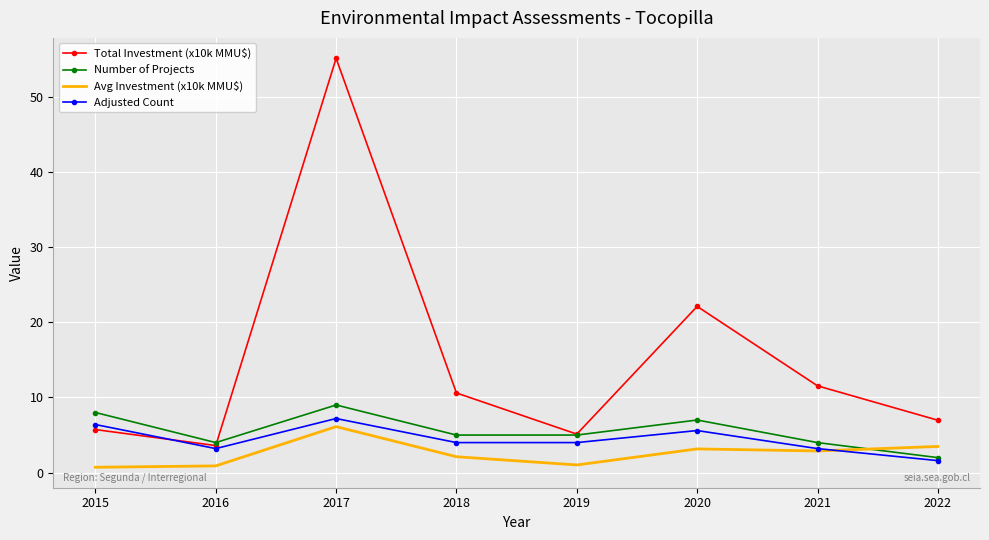

What is the minimum value for Number of Projects?

2.0